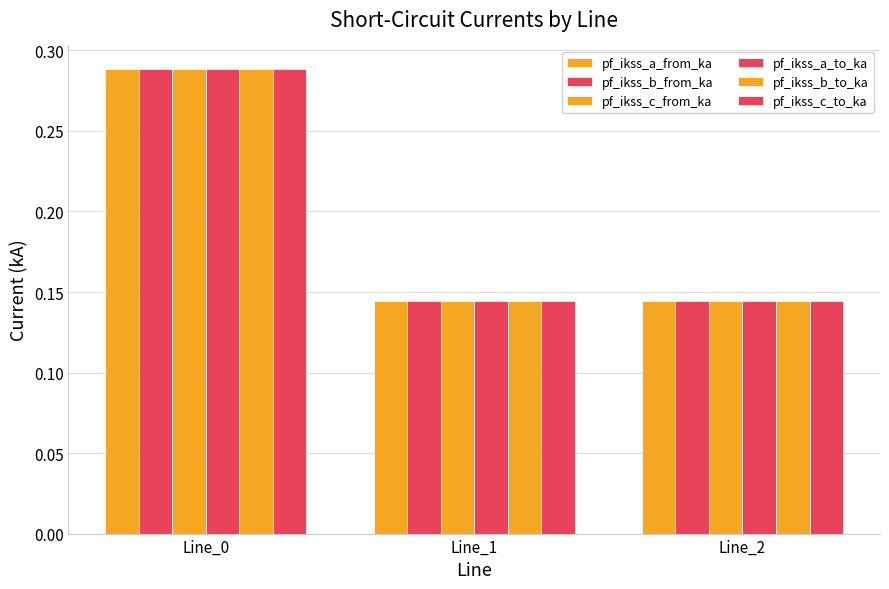

How many distinct data groups are displayed?

6